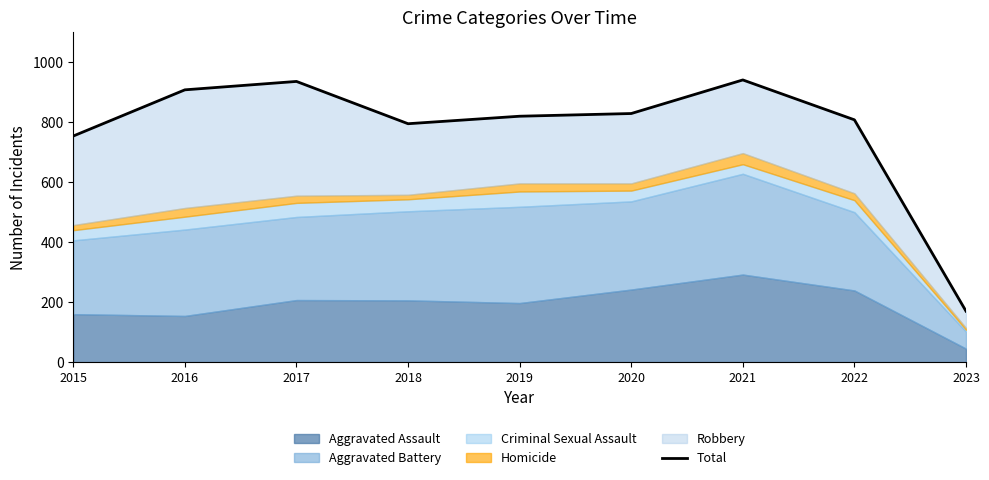

Rank the categories by value from highest to lowest.

2021, 2017, 2016, 2020, 2019, 2022, 2018, 2015, 2023